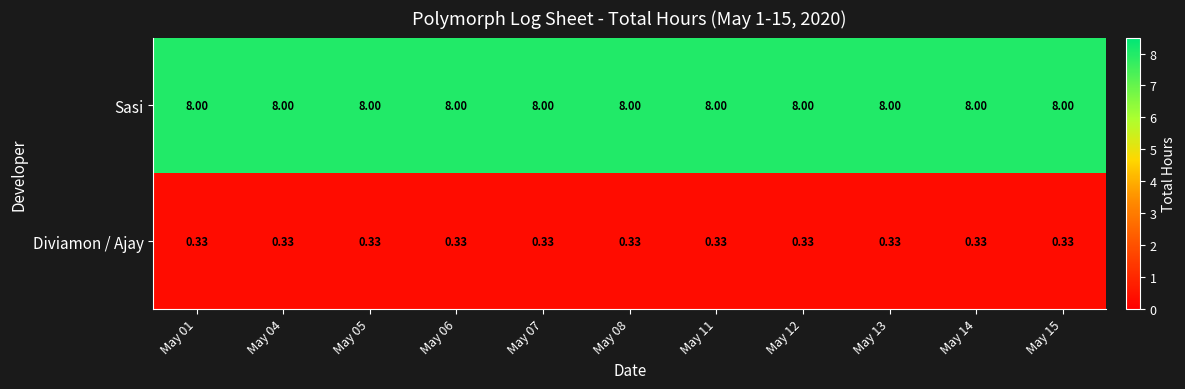

Rank the series at May 06 from lowest to highest value.

Diviamon / Ajay, Sasi